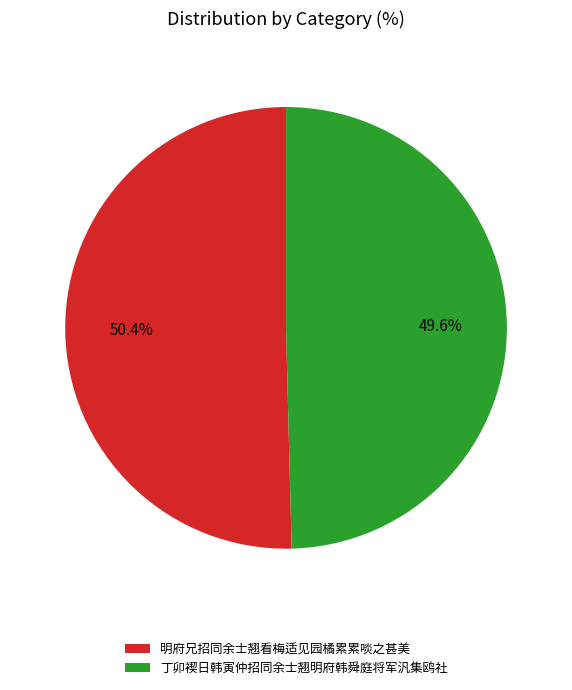

What is the ratio of the value at 丁卯褉日韩寅仲招同余士翘明府韩舜庭将军汎集鸥社 to the value at 明府兄招同余士翘看梅适见园橘累累啖之甚美?

1.0